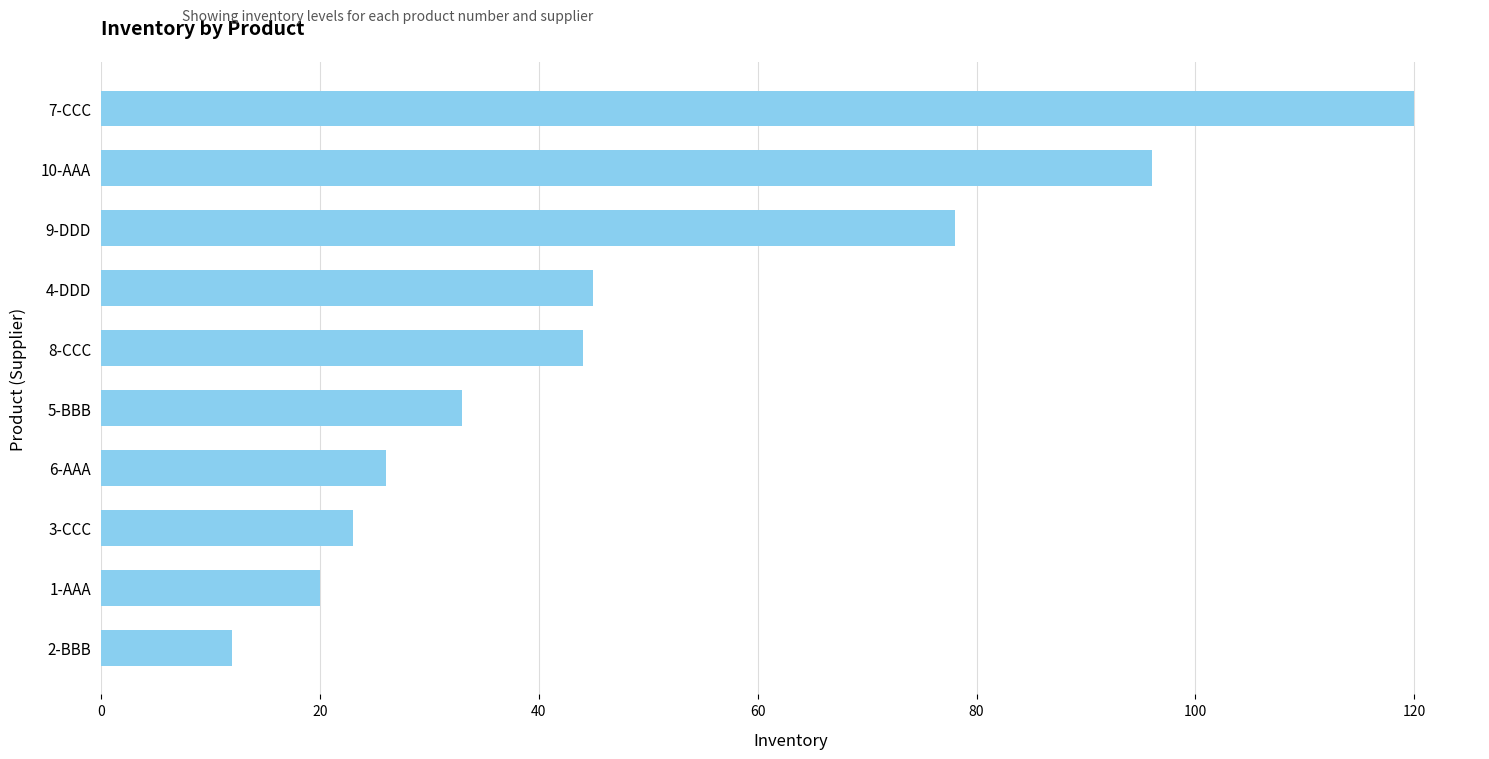

Which has a higher value, 9-DDD or 8-CCC?

9-DDD